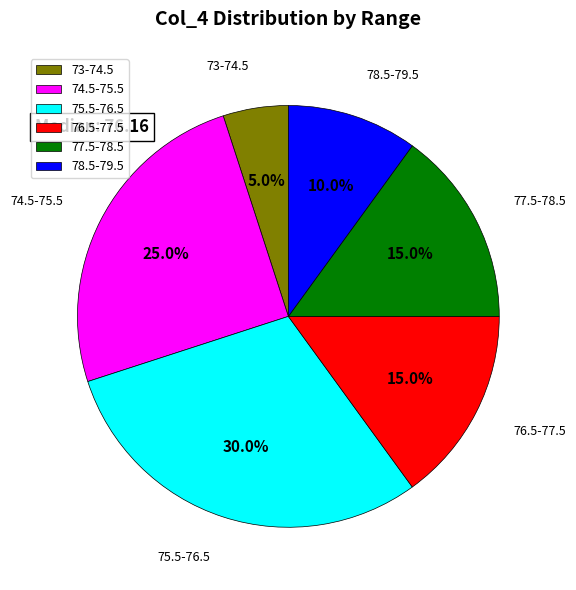

Which category has the smallest portion of the pie?

73-74.5